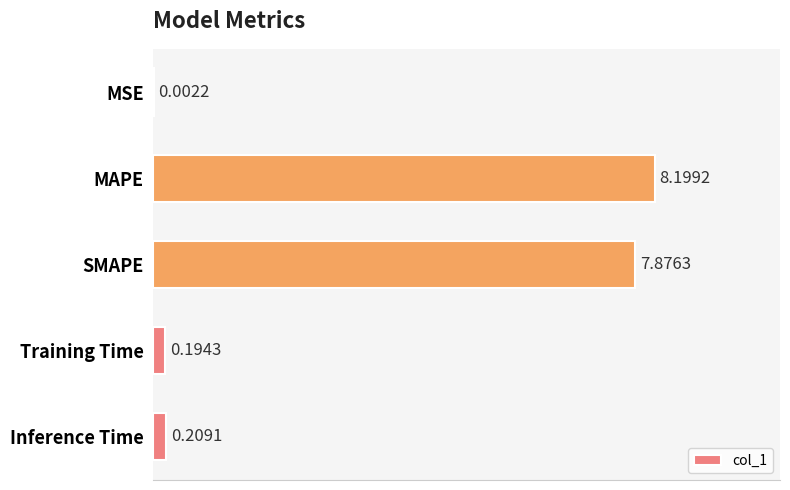

Does the chart contain stacked bars?

No